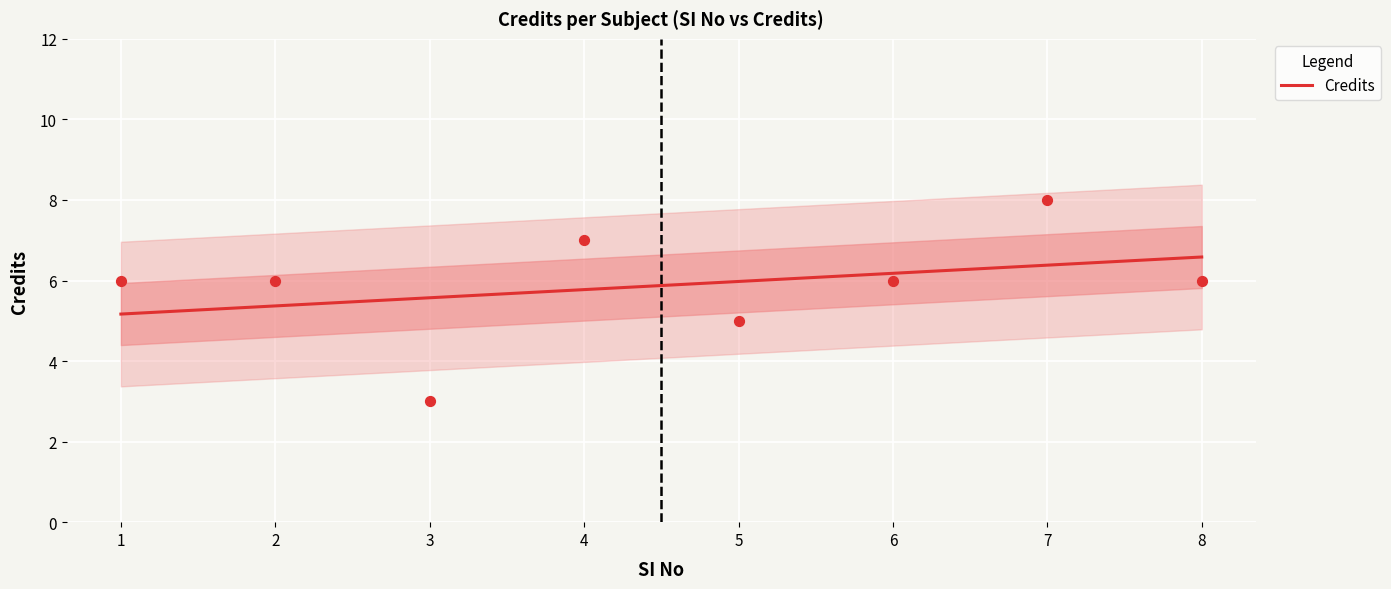

What is the change in value from 4 to 8?

-1